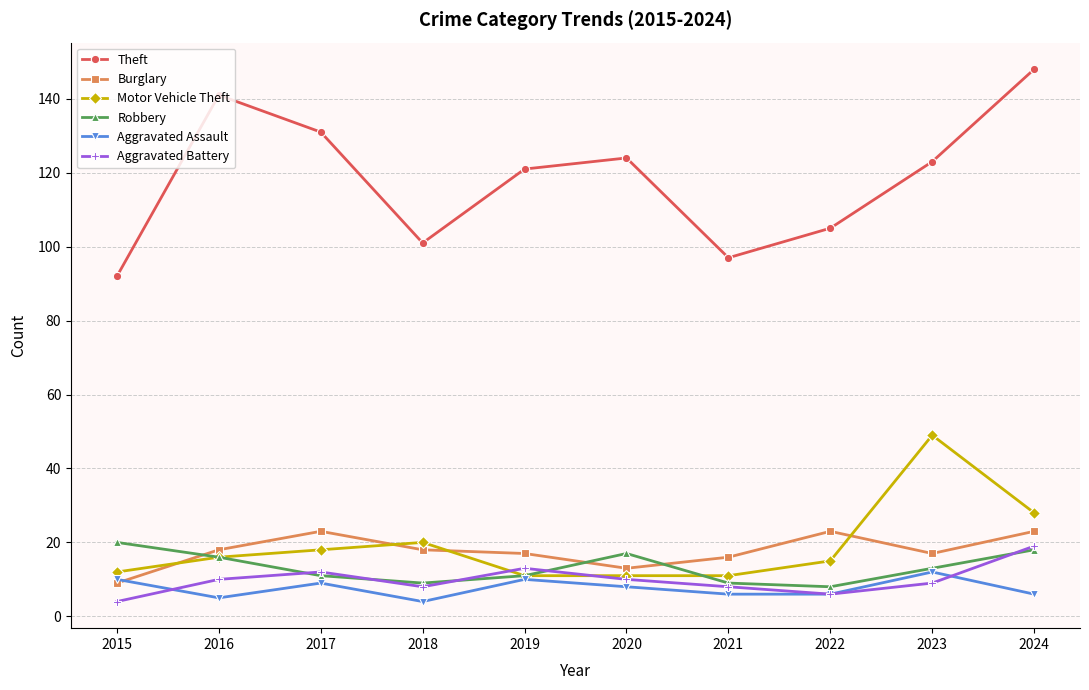

Where is the first local minimum for Aggravated Battery?

2018